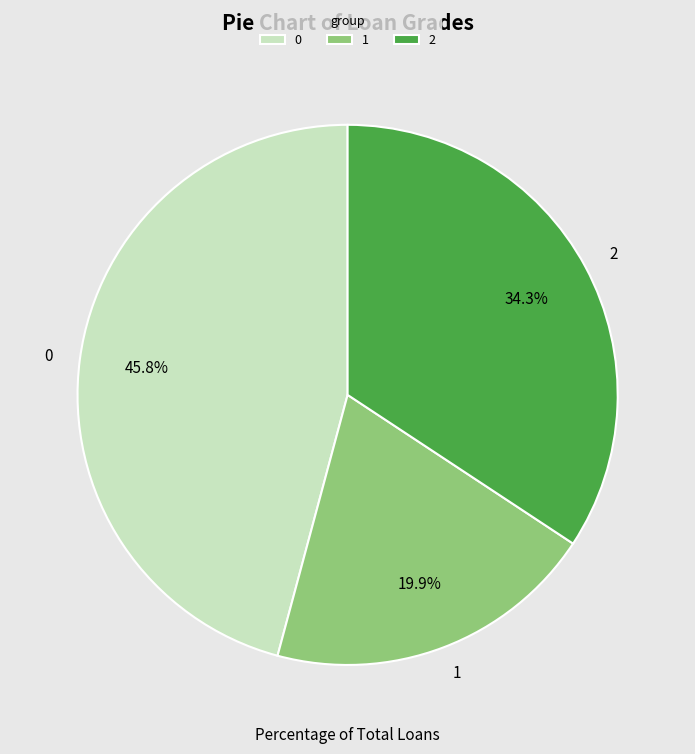

The 2 slice represents 20% of the pie. True or false?

False